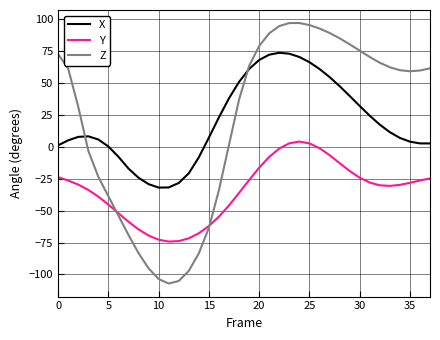

True or false: Y and X intersect in this chart.

False